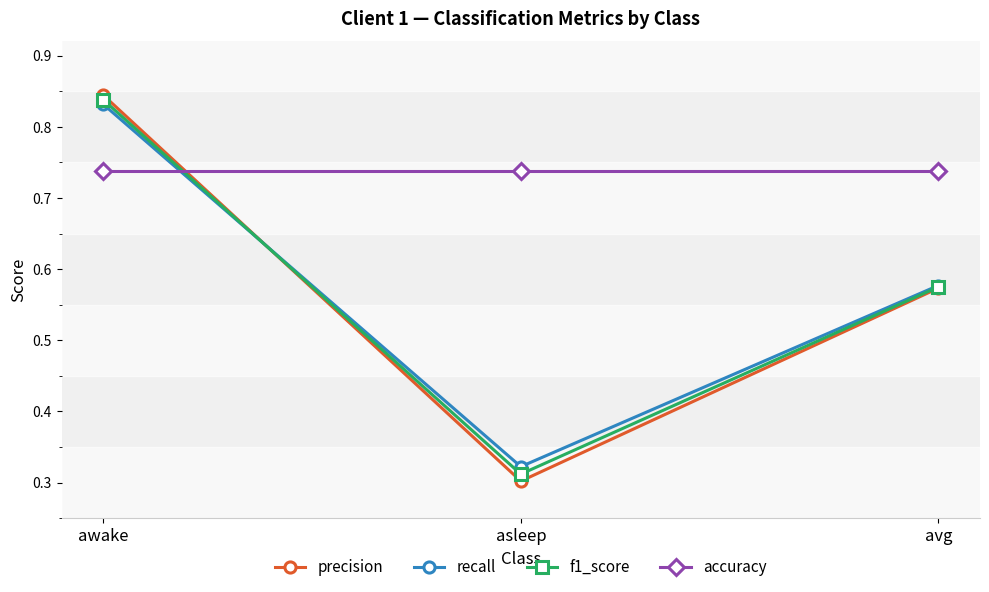

What is the difference between the highest and lowest values at awake?

0.1